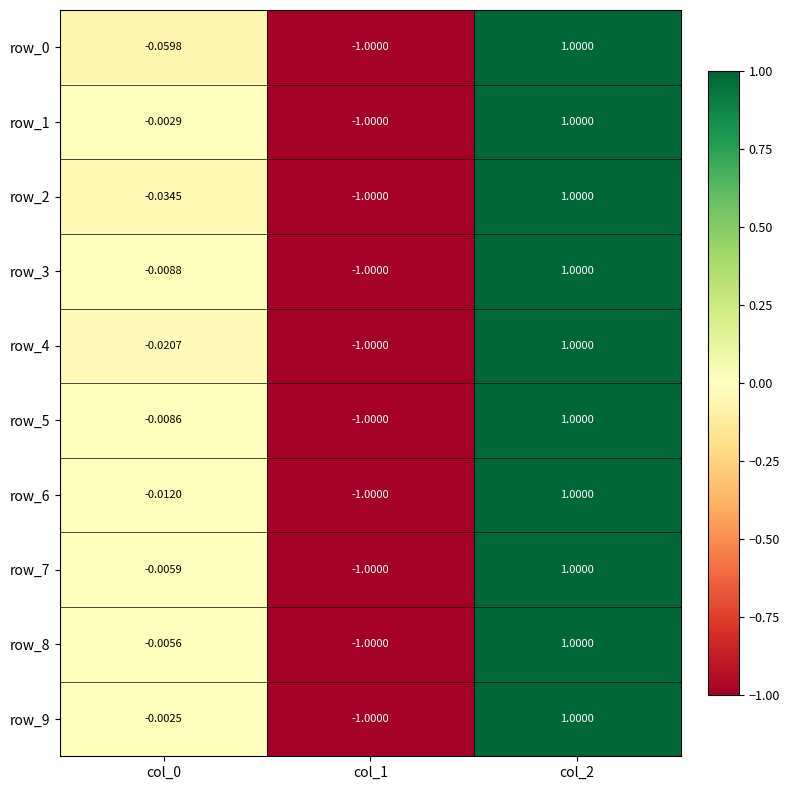

Is the value of row_9 at col_2 greater than the value of row_1 at col_0?

Yes